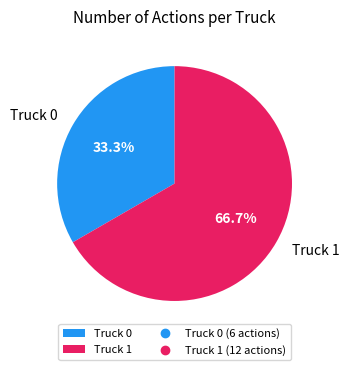

What portion of the pie excludes Truck 0?

66.7%